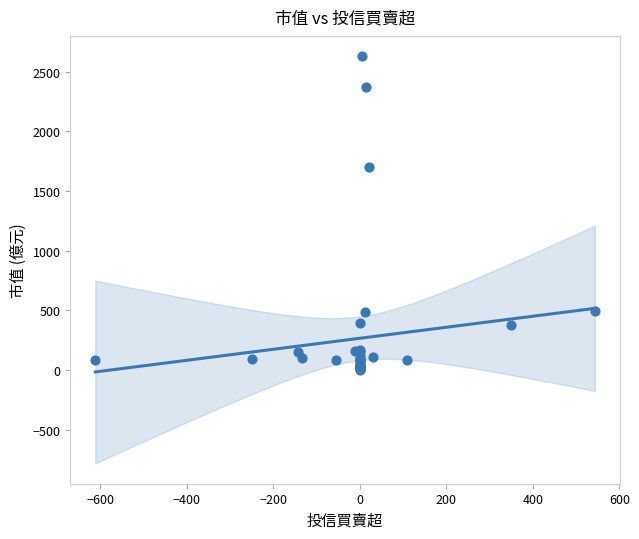

What Y value in the scatter plot is closest to 1315?

1699.8